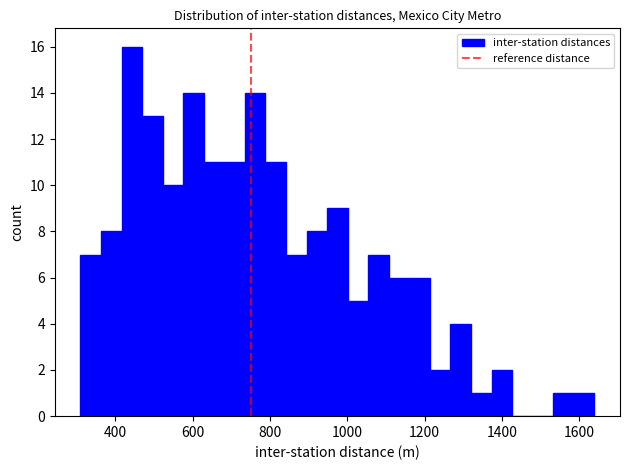

Around what value on the x-axis is the tallest bar? Give the approximate position of its centre, as read against the axis.

440